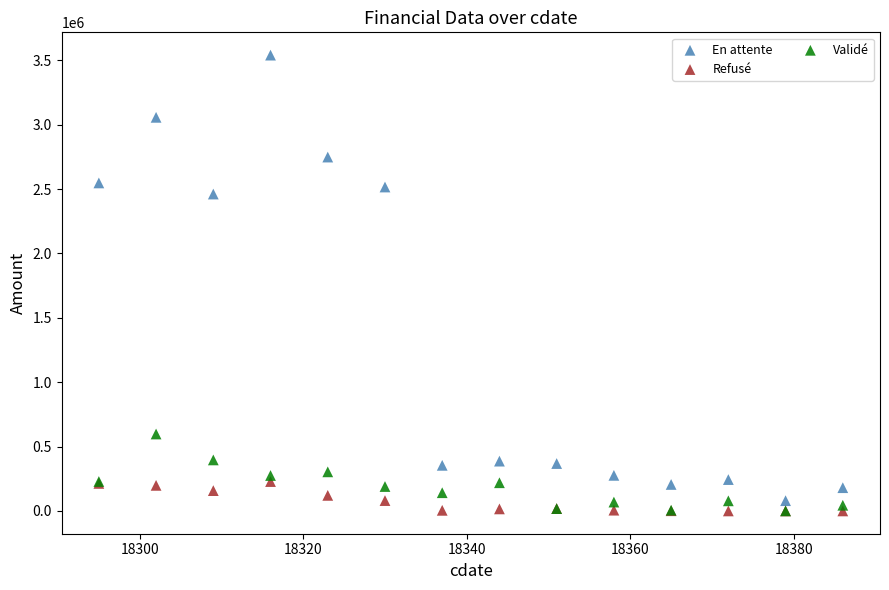

What are all the series names shown in the legend?

En attente, Refusé, Validé